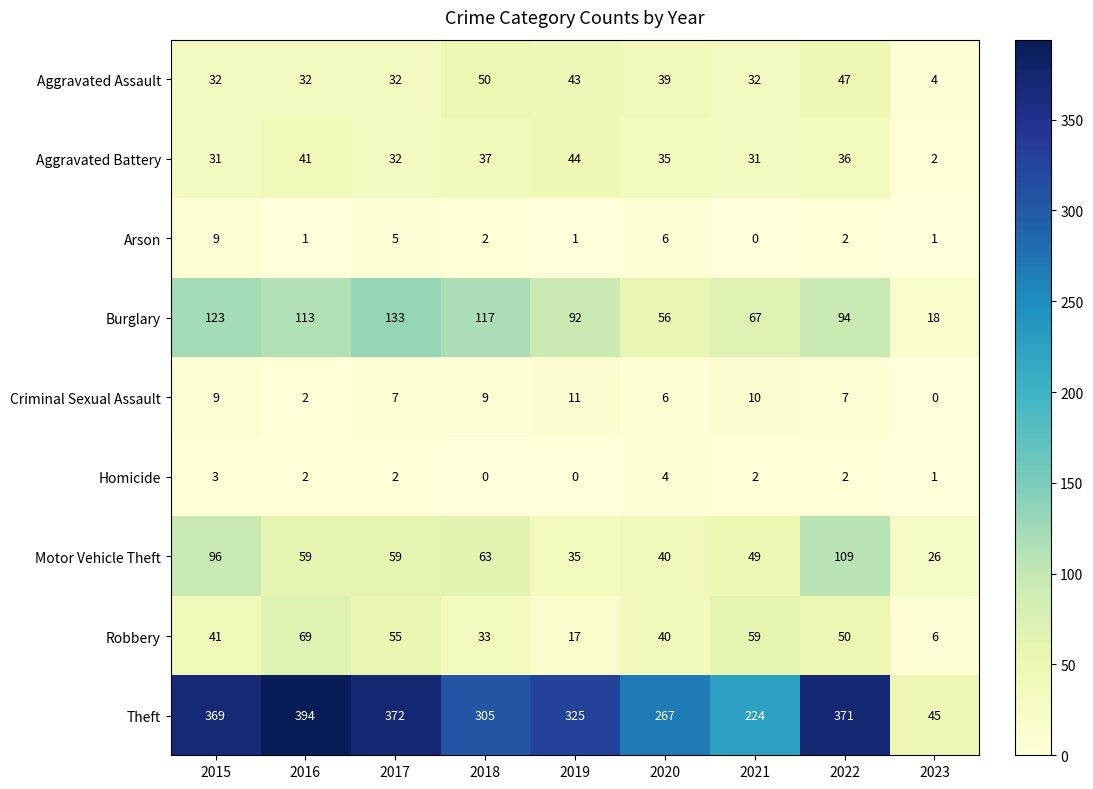

Where is Criminal Sexual Assault nearest to the value 5?

2020